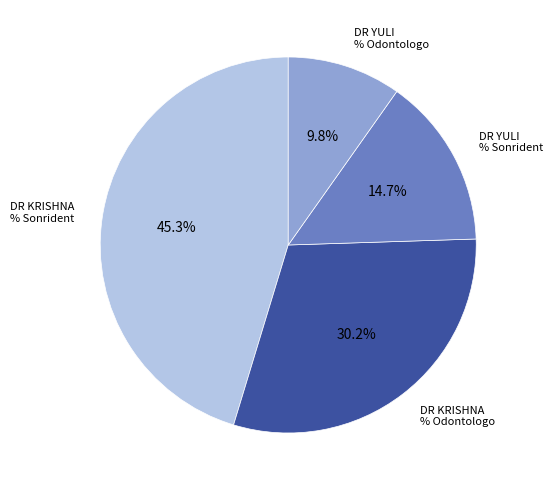

What is the largest slice in the pie chart?

DR KRISHNA % Sonrident